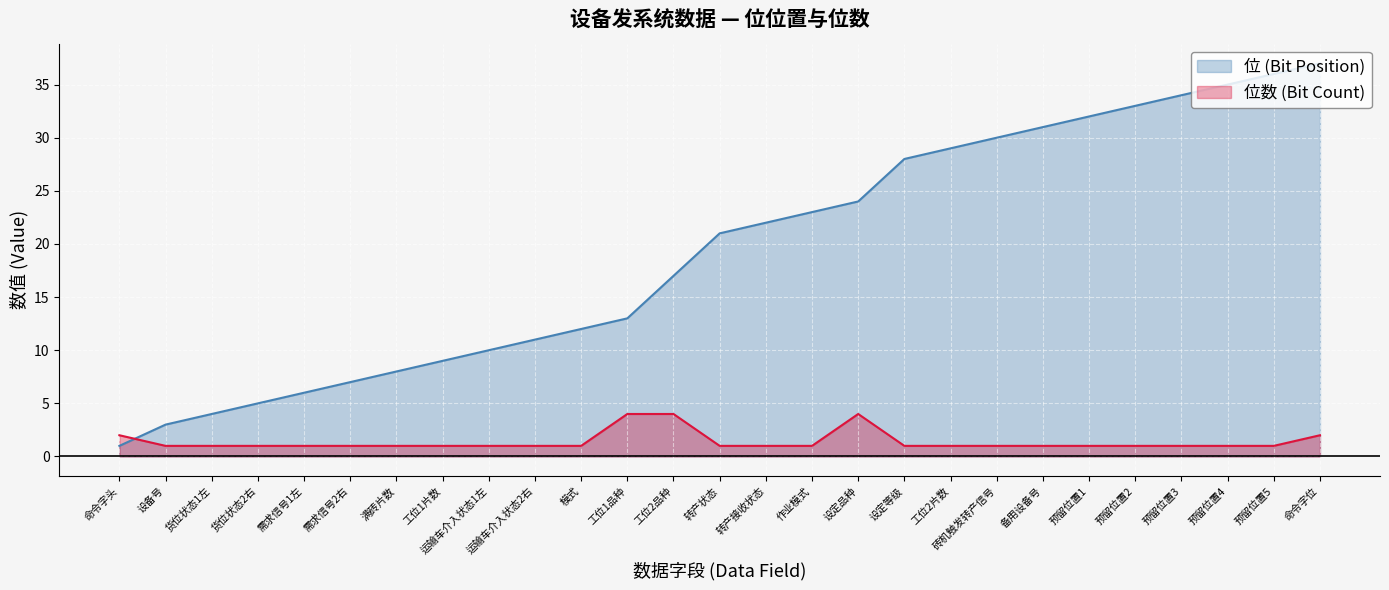

Reading left to right, list all the values displayed in this chart.

位 (Bit Position): 命令字头=1	设备号=3	货位状态1左=4	货位状态2右=5	需求信号1左=6	需求信号2右=7	满砖片数=8	工位1片数=9	运输车介入状态1左=10	运输车介入状态2右=11	模式=12	工位1品种=13	工位2品种=17	转产状态=21	转产接收状态=22	作业模式=23	设定品种=24	设定等级=28	工位2片数=29	砖机触发转产信号=30	备用设备号=31	预留位置1=32	预留位置2=33	预留位置3=34	预留位置4=35	预留位置5=36	命令字位=37
位数 (Bit Count): 命令字头=2	设备号=1	货位状态1左=1	货位状态2右=1	需求信号1左=1	需求信号2右=1	满砖片数=1	工位1片数=1	运输车介入状态1左=1	运输车介入状态2右=1	模式=1	工位1品种=4	工位2品种=4	转产状态=1	转产接收状态=1	作业模式=1	设定品种=4	设定等级=1	工位2片数=1	砖机触发转产信号=1	备用设备号=1	预留位置1=1	预留位置2=1	预留位置3=1	预留位置4=1	预留位置5=1	命令字位=2